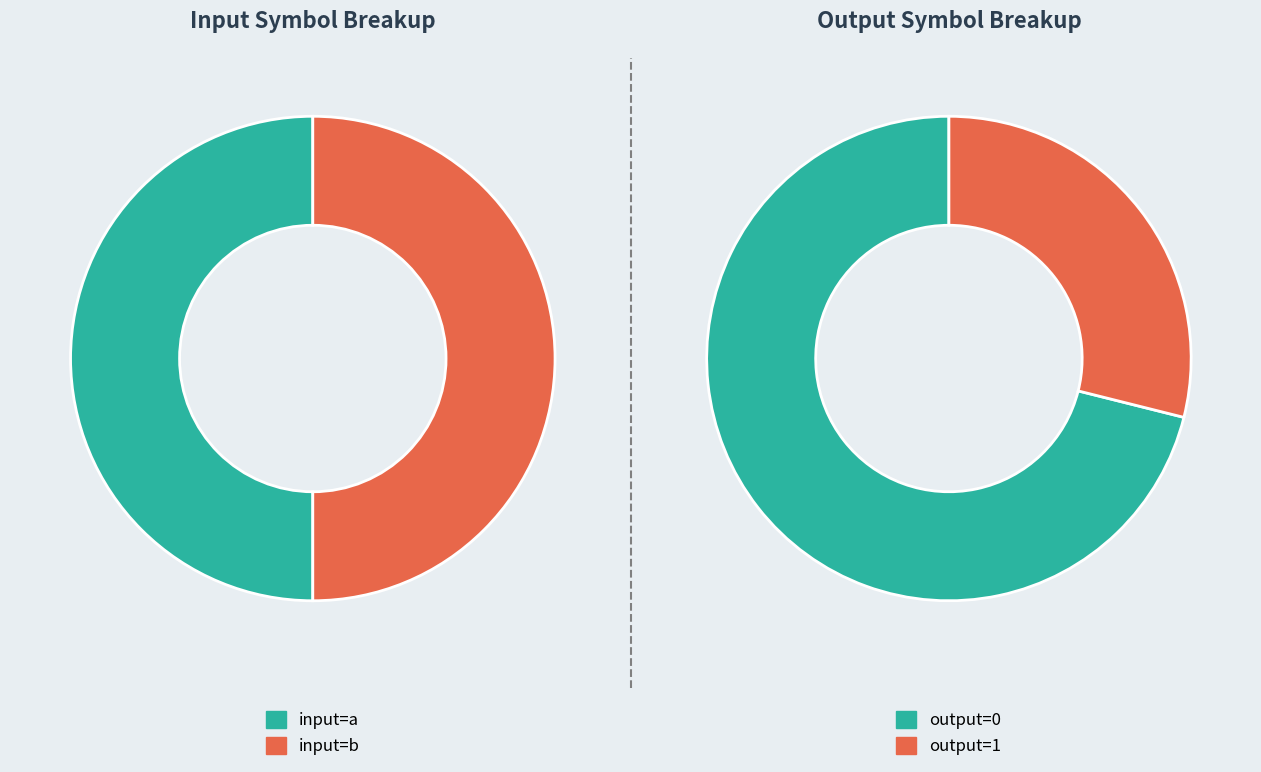

Which category has the smallest portion of the pie?

input_symbol=b (output=1)